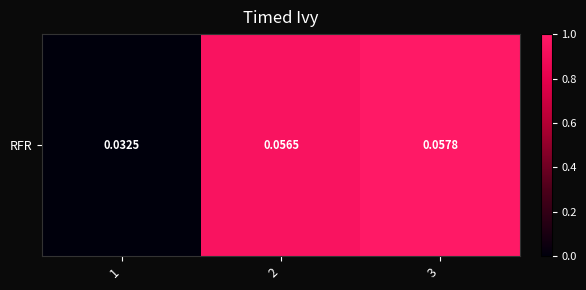

Rank the categories by value from highest to lowest.

3, 2, 1